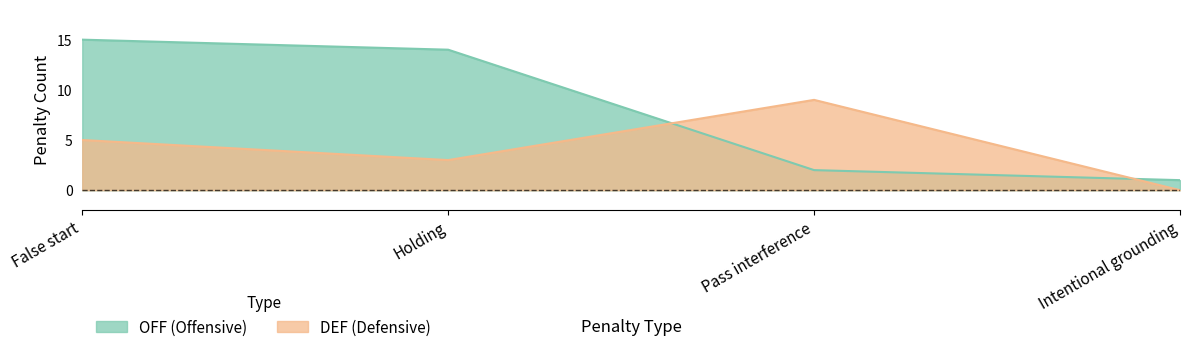

The OFF series shows 23 at Holding. True or false?

False